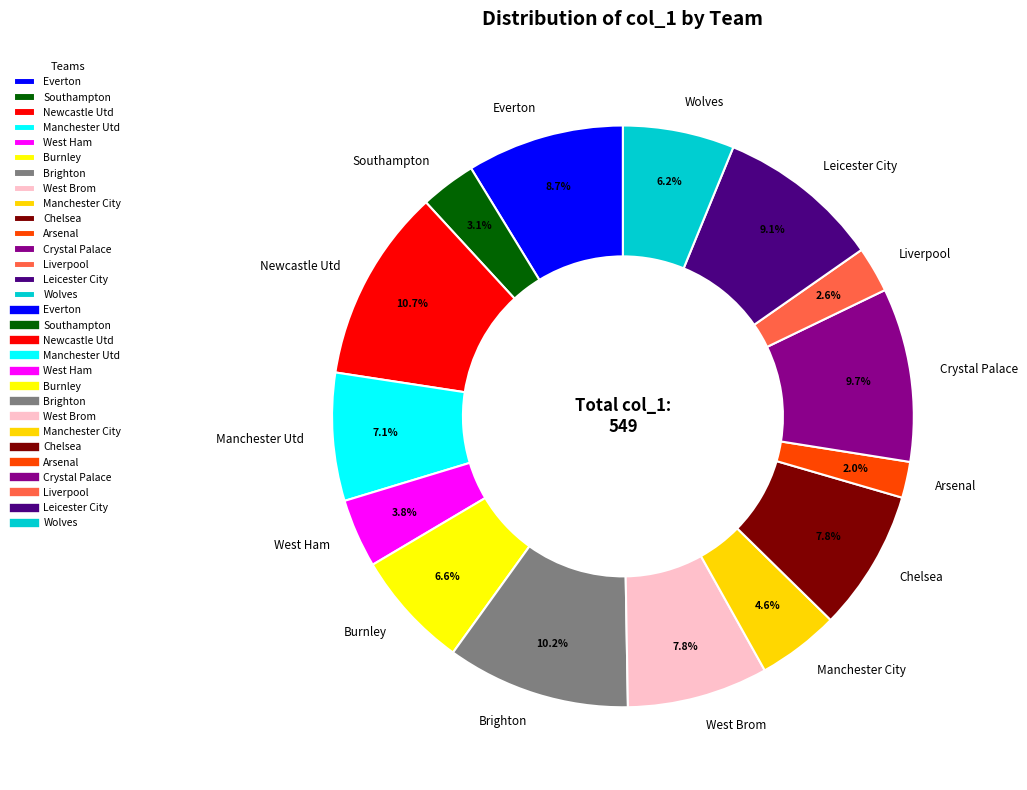

Which slice is the largest?

Newcastle Utd